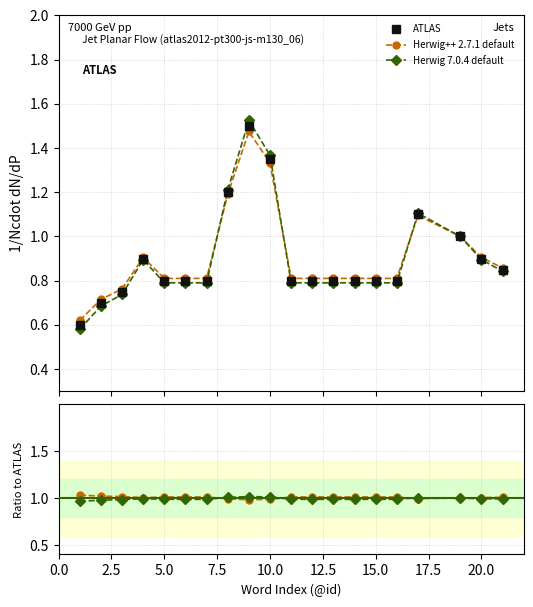

How many lines are shown in the chart?

3